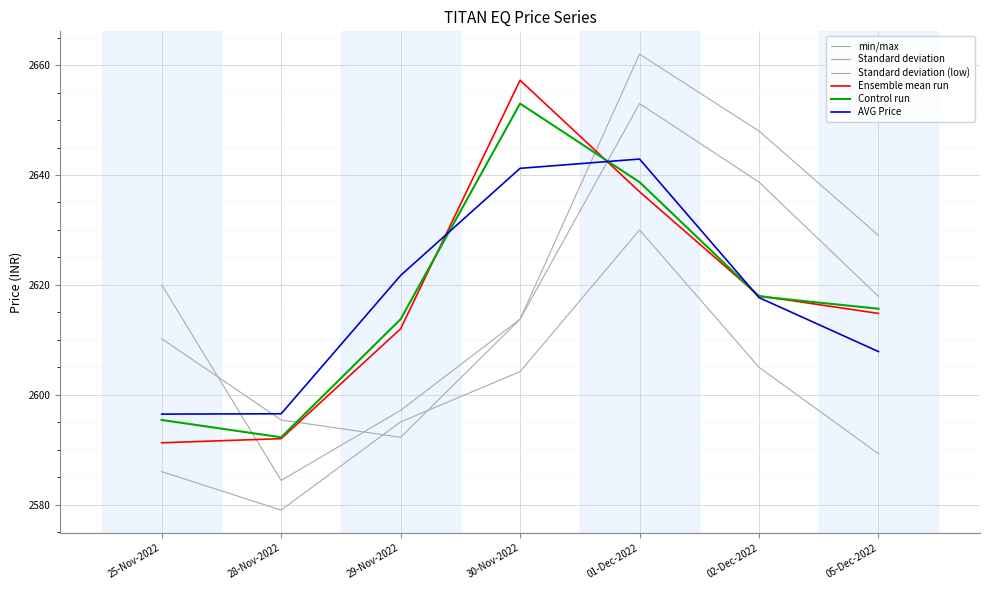

How many data points in min/max are above 2613?

4